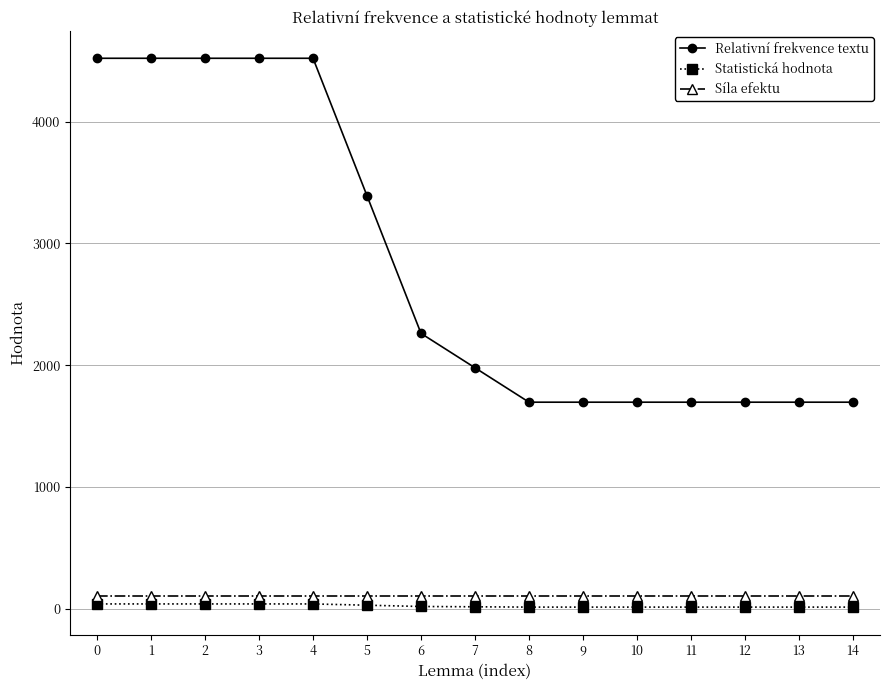

At how many categories does at least one series exceed 3440?

5